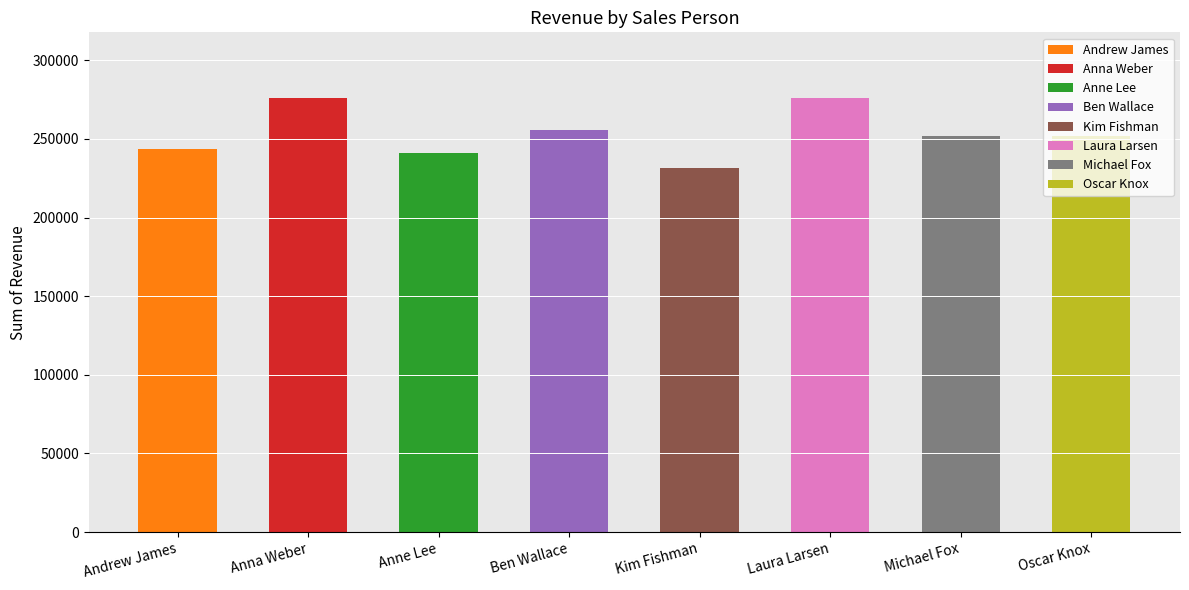

Which label corresponds to the largest value in the chart?

Anna Weber